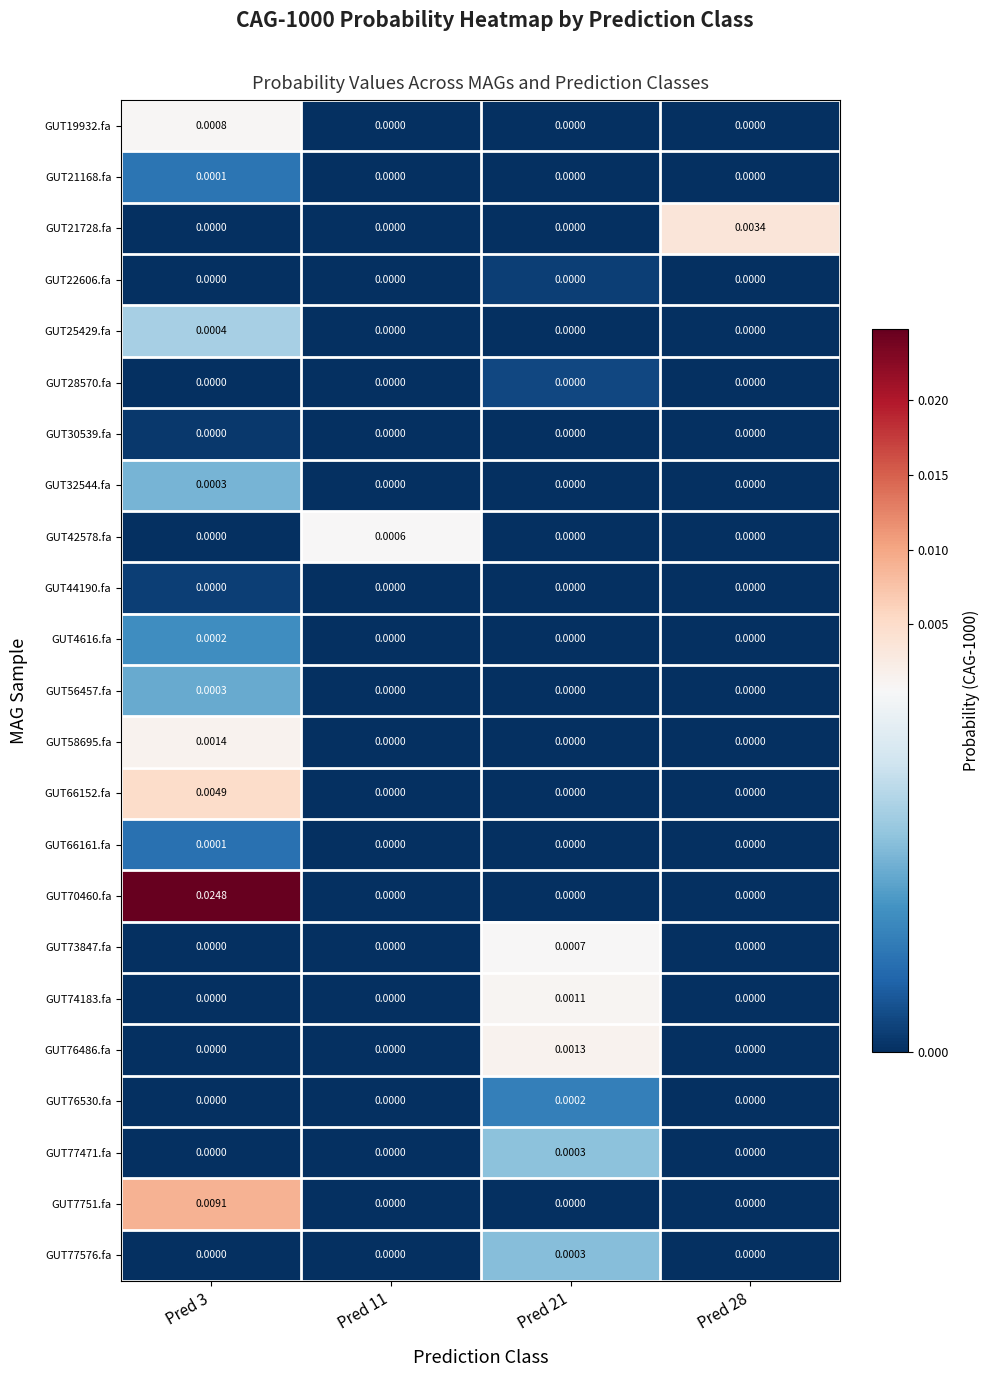

Which category has the lowest value across all series?

Pred 11